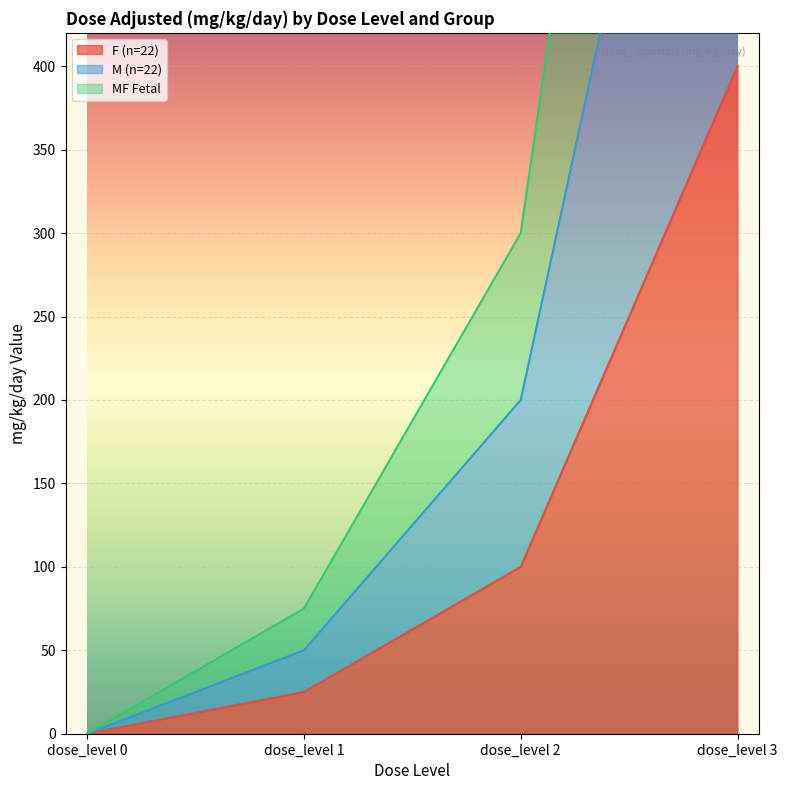

Rank the series by their average value, from lowest to highest.

F (n=22), M (n=22), MF Fetal